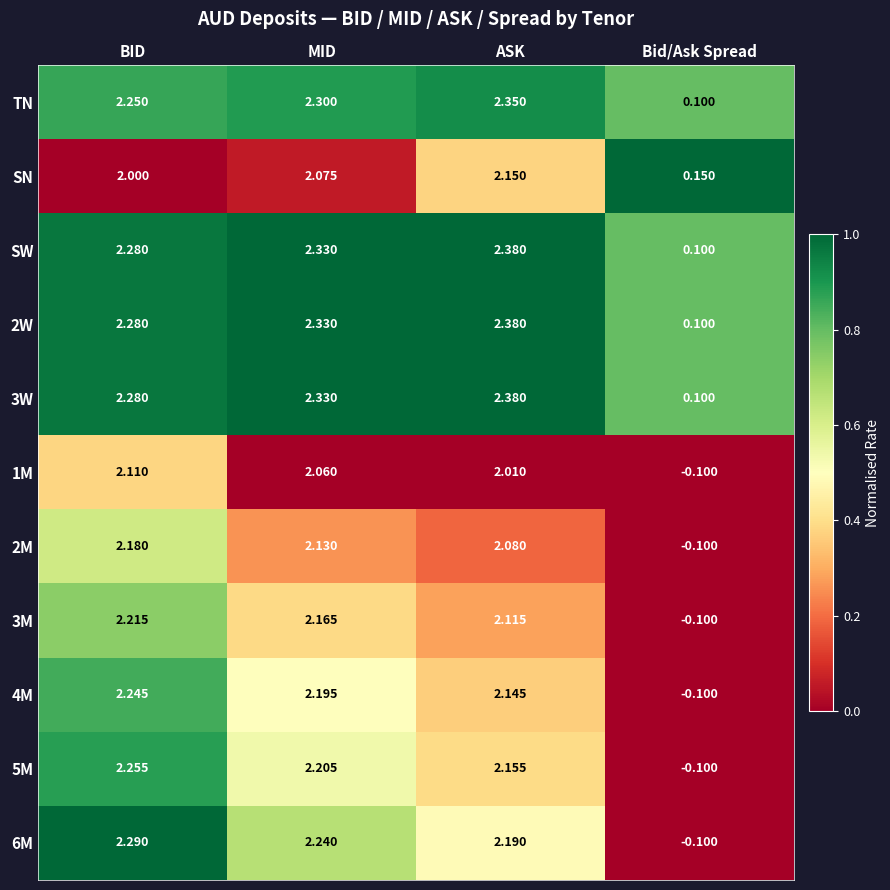

What is the difference between the highest and lowest values at BID?

0.3